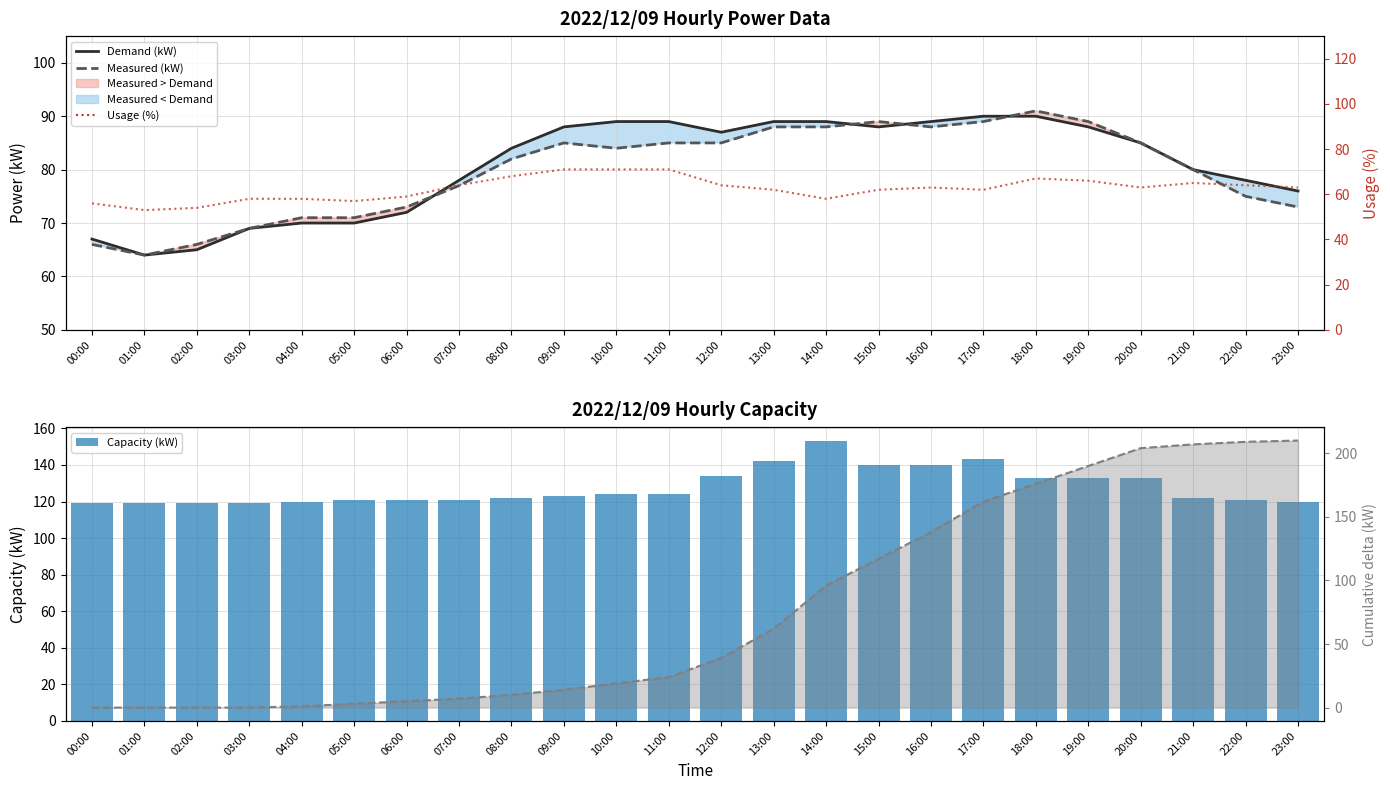

True or false: Capacity (kW) has a value of 70 at 17:00.

False